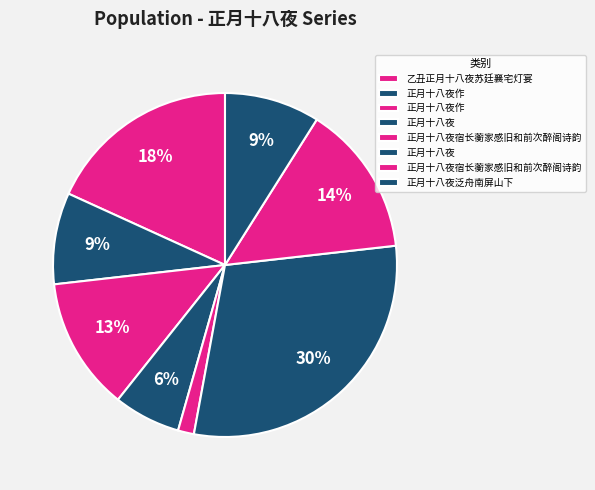

How many segments does this pie chart have?

8